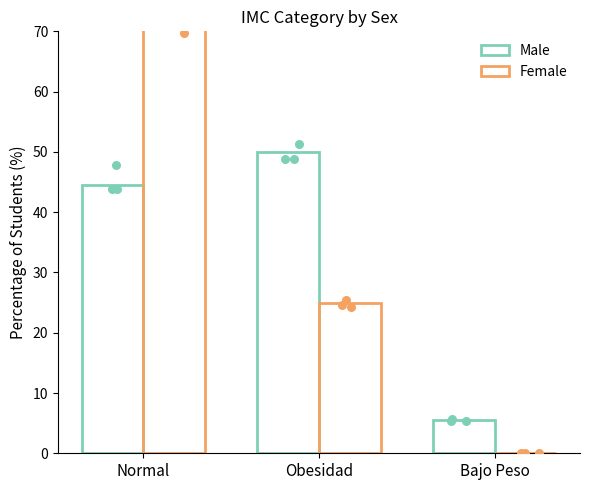

Which series contains the highest Y value?

Female